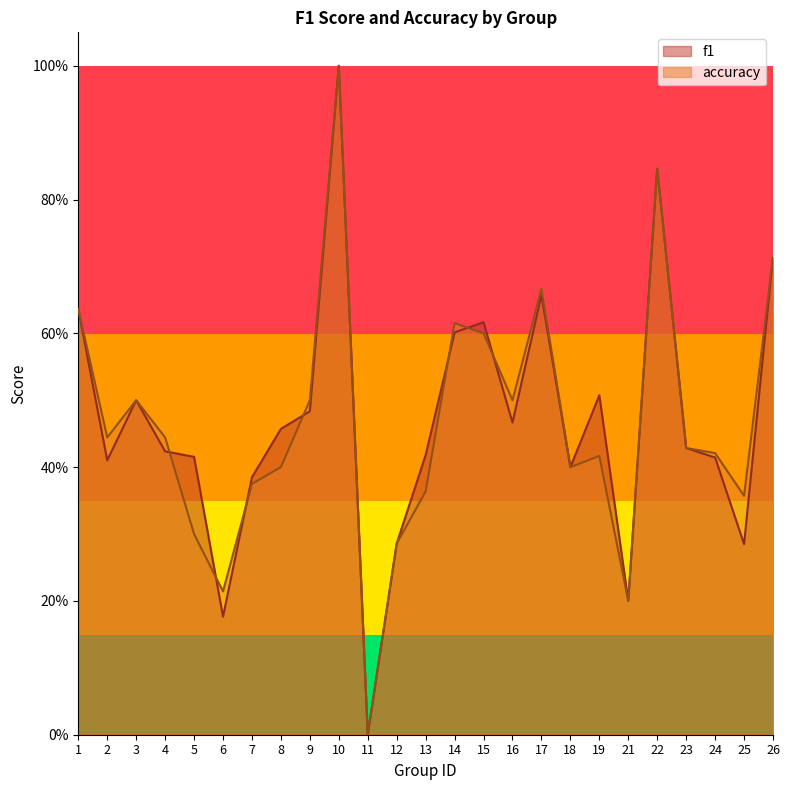

What is the value of the f1 point at the 5th from the left?

0.4